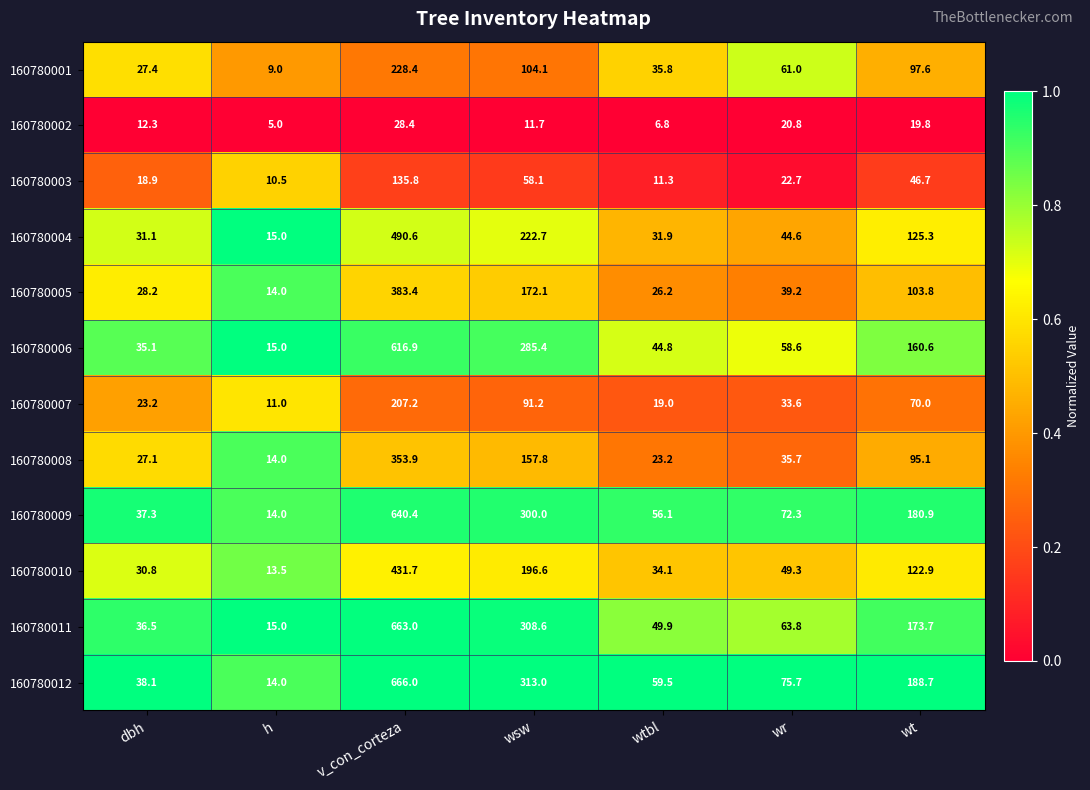

Between wsw and wt, which series saw the biggest shift?

160780011